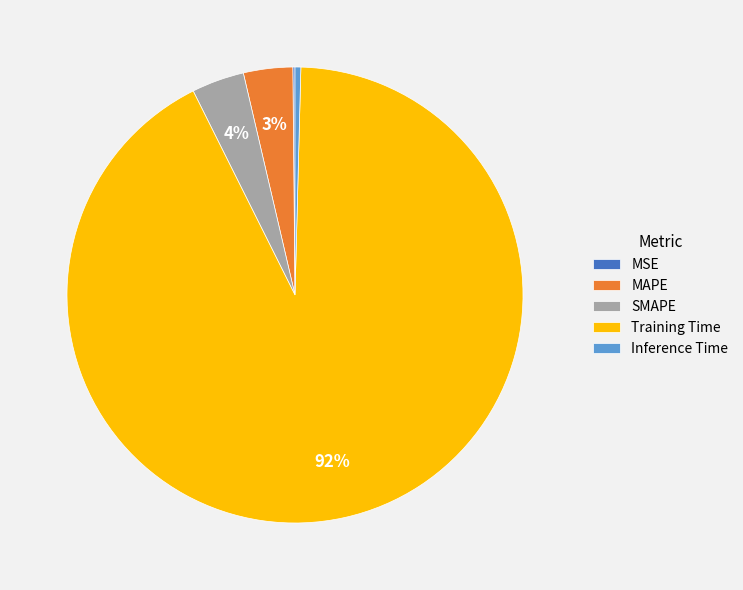

Is it true that SMAPE is 10% of the pie?

False